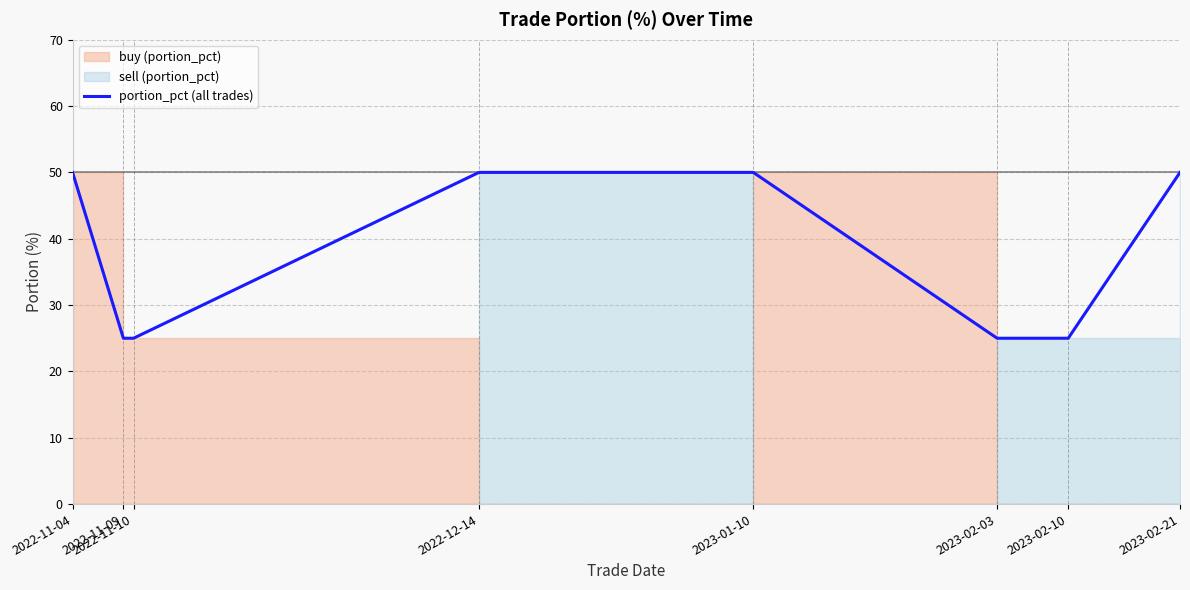

Count the values in the range 25 to 50.

8